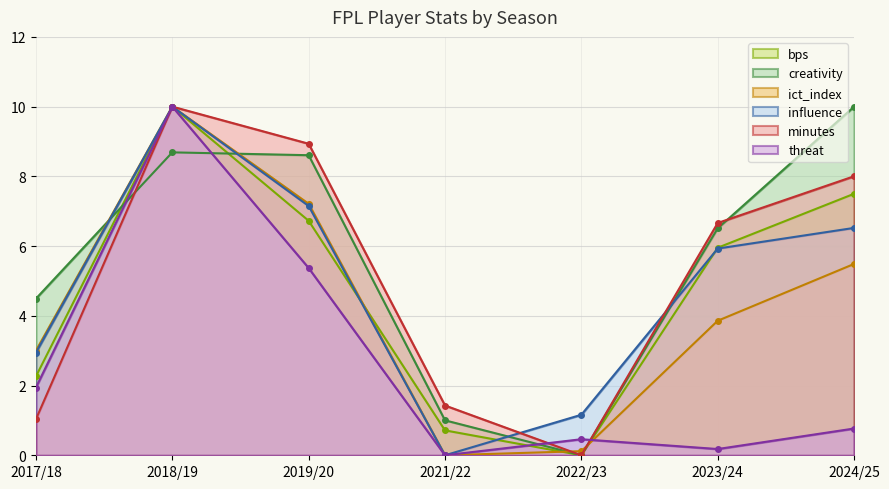

What is the sum of all minutes values?

36.1